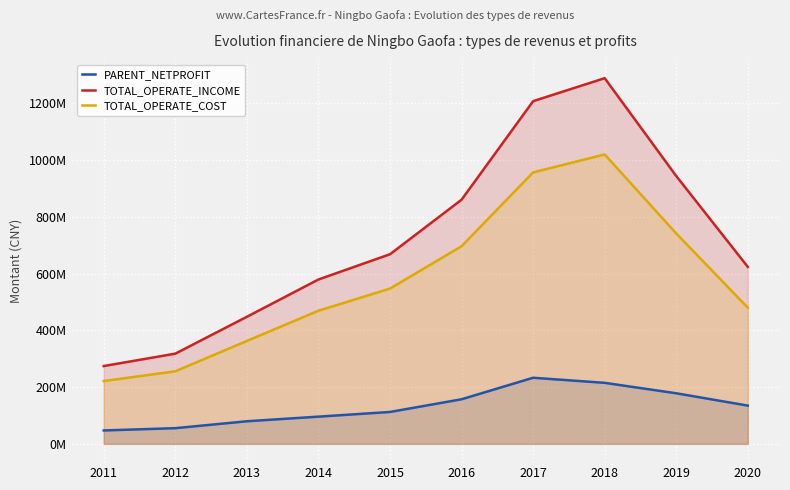

True or false: TOTAL_OPERATE_INCOME and PARENT_NETPROFIT cross at least once.

False